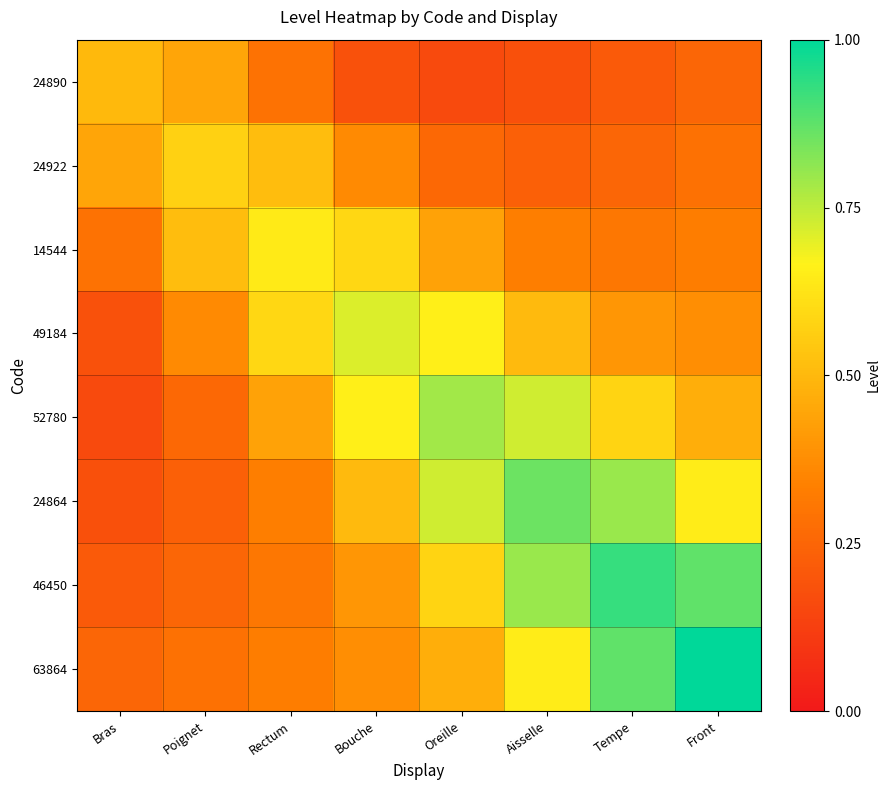

Rank the series by their maximum value, from highest to lowest.

63864, 46450, 24864, 52780, 49184, 14544, 24922, 24890